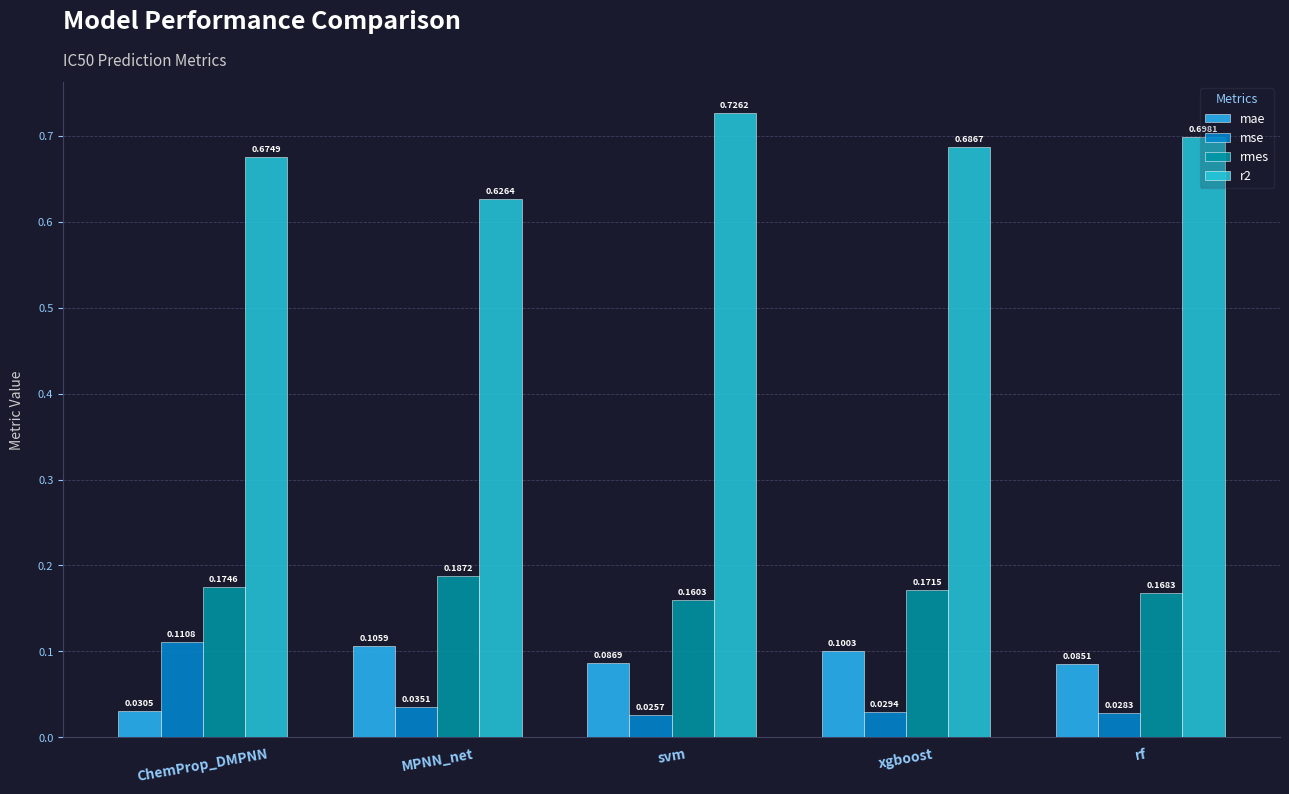

Reading right to left, extract all data points from this chart.

mae: rf=0.1	xgboost=0.1	svm=0.1	MPNN_net=0.1	ChemProp_DMPNN=0.0
mse: rf=0.0	xgboost=0.0	svm=0.0	MPNN_net=0.0	ChemProp_DMPNN=0.1
rmes: rf=0.2	xgboost=0.2	svm=0.2	MPNN_net=0.2	ChemProp_DMPNN=0.2
r2: rf=0.7	xgboost=0.7	svm=0.7	MPNN_net=0.6	ChemProp_DMPNN=0.7